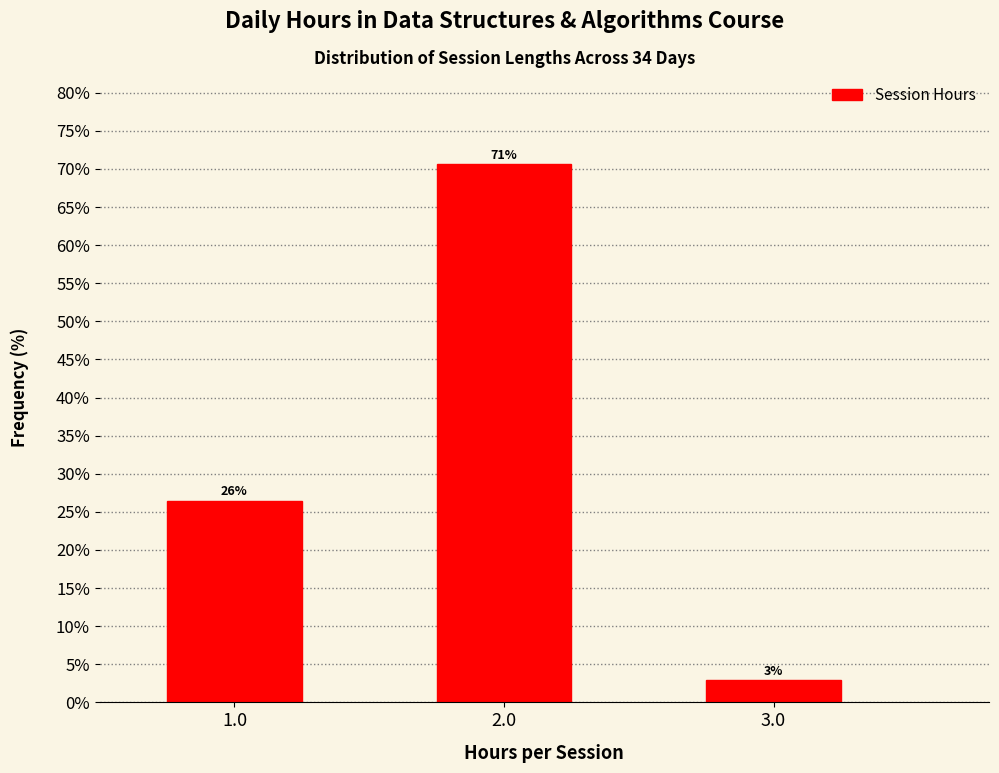

Are the bars horizontal?

No